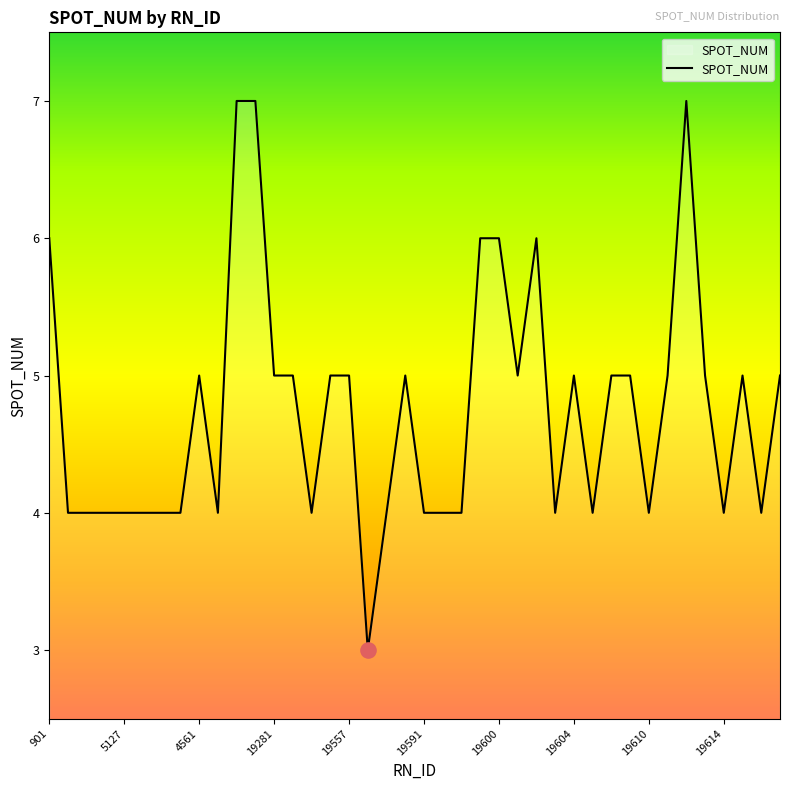

What is the minimum value shown in the chart?

3